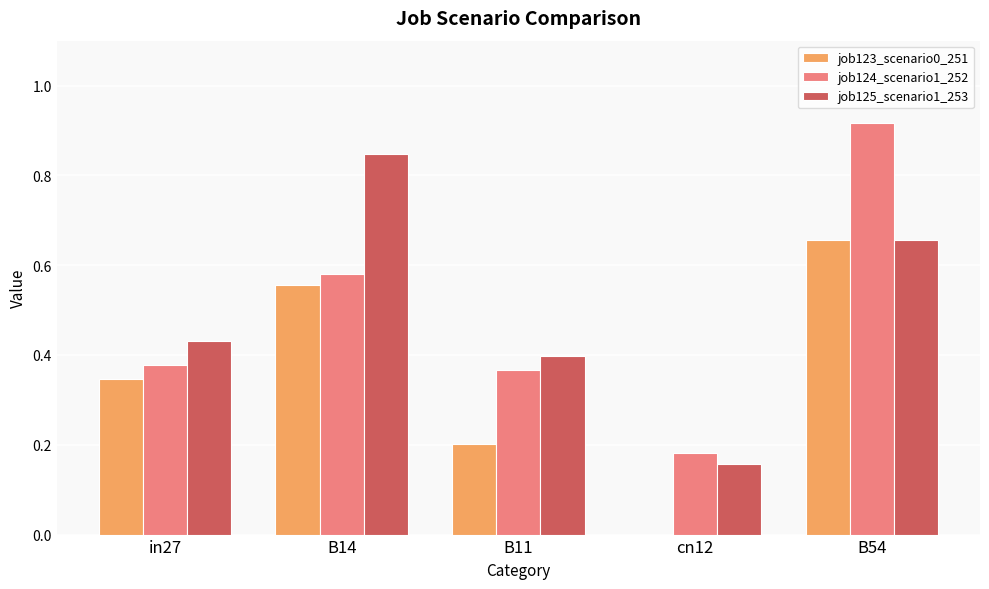

What is the total value across all series at B11?

1.0